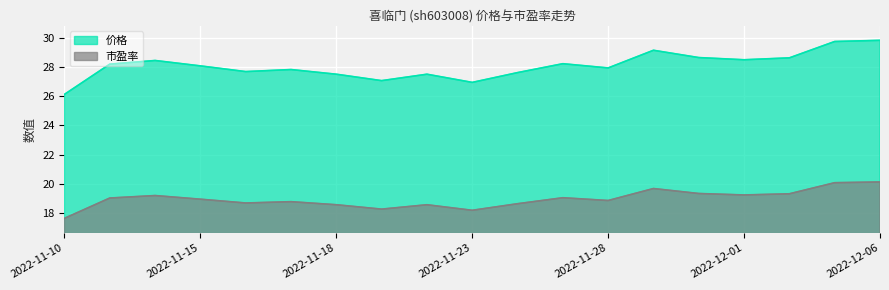

Read the 市盈率 value at 2022-11-15.

18.9